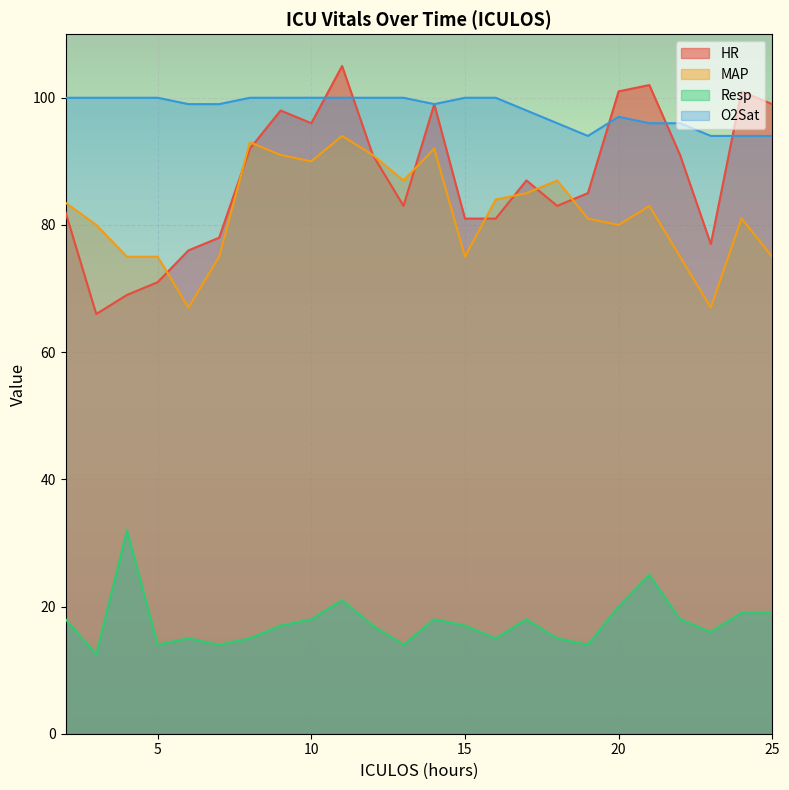

How many lines are shown in the chart?

4